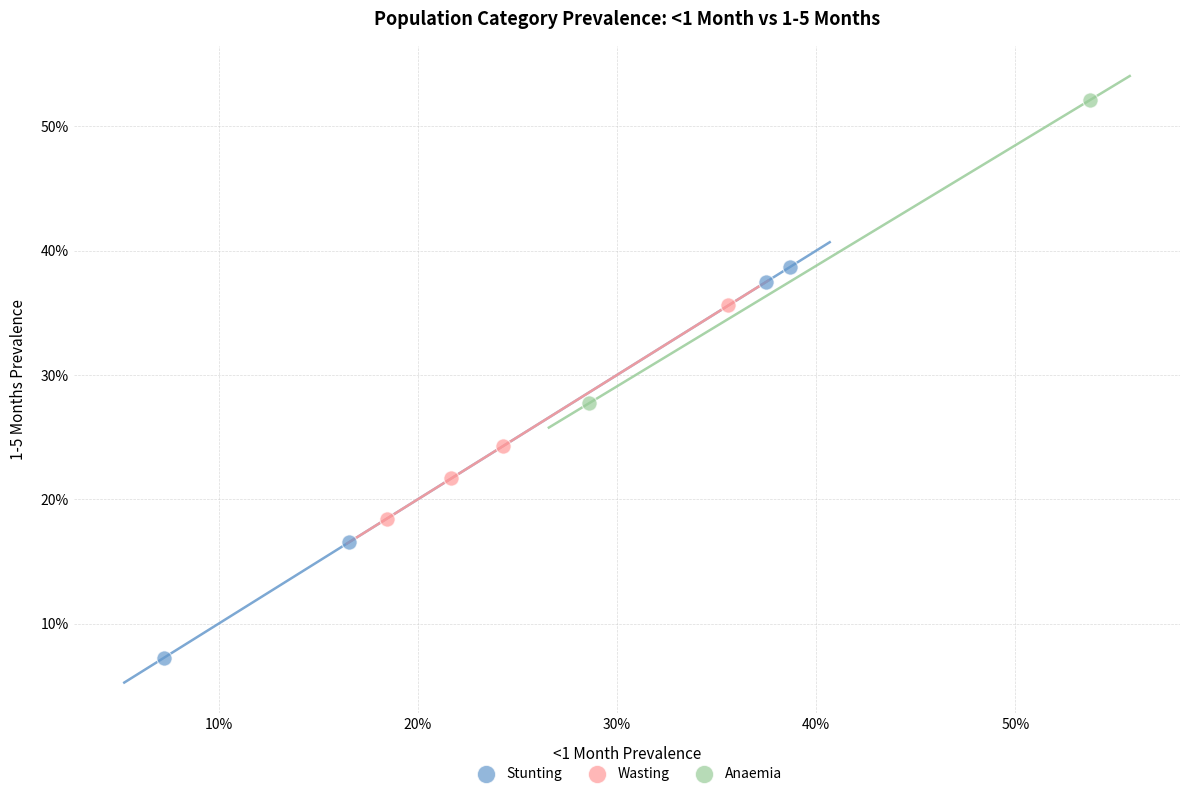

What are all the series names shown in the legend?

Stunting, Wasting, Anaemia